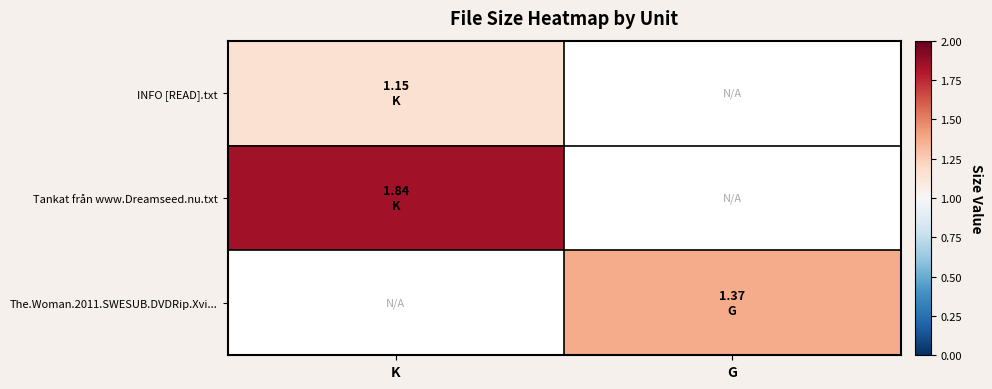

At which label does The.Woman.2011.SWESUB.DVDRip.Xvi... reach its peak?

K